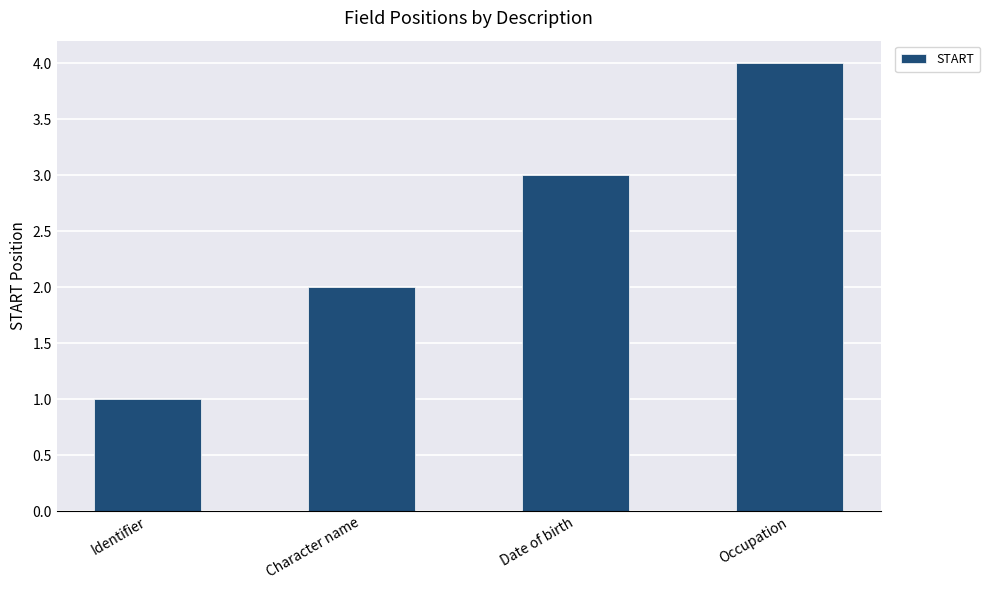

Which category has the highest value across all series?

Occupation